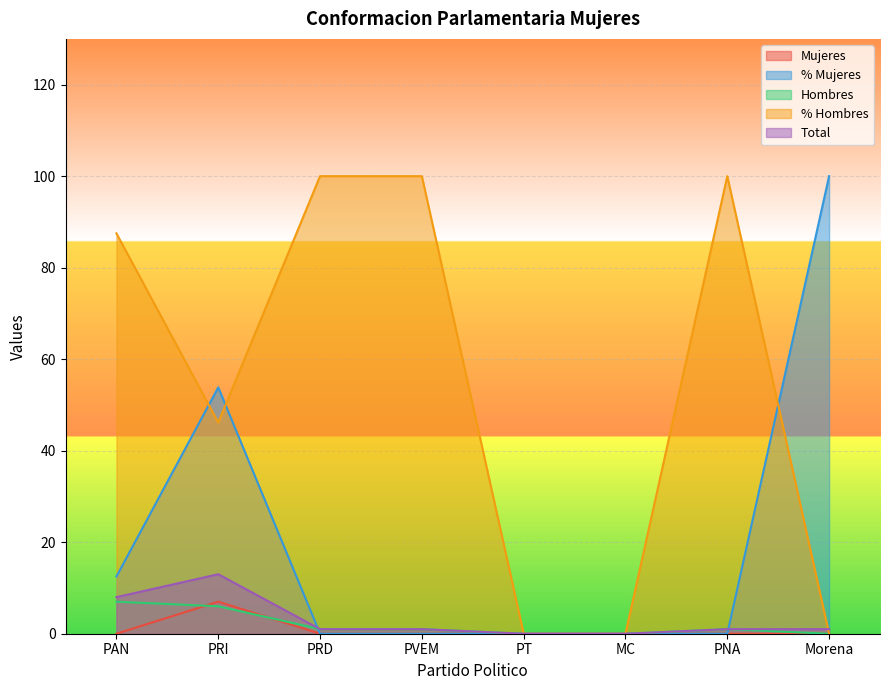

Which label corresponds to the smallest value in the chart?

PAN